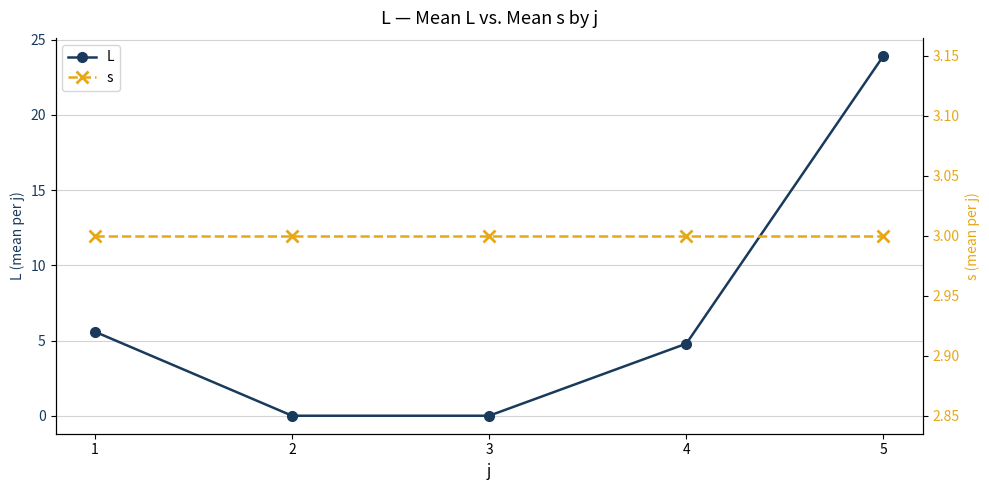

What is the maximum value shown in the chart?

23.9